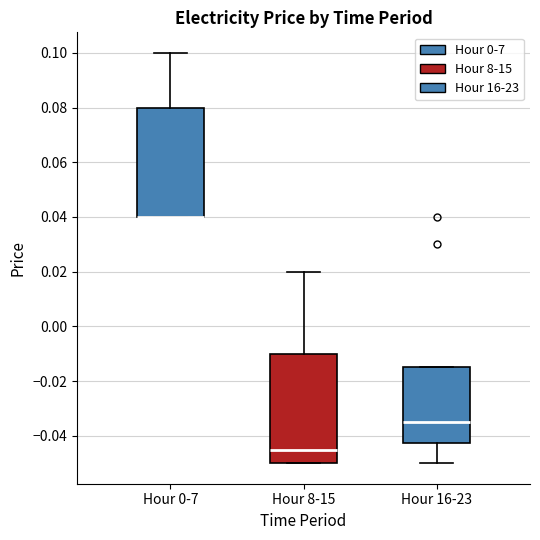

Reading left to right, read every box against the y-axis: the position of its median line, the range the box covers, and the ends of its whiskers. The values are not printed on the chart, so give them approximately, as read against the axis.

Hour 0-7: median 0.040 (drawn on the box's lower edge), box 0.040 to 0.080, whiskers 0.040 to 0.100
Hour 8-15: median -0.044, box -0.050 to -0.010, whiskers -0.050 to 0.020
Hour 16-23: median -0.034, box -0.042 to -0.014, whiskers -0.050 to -0.014